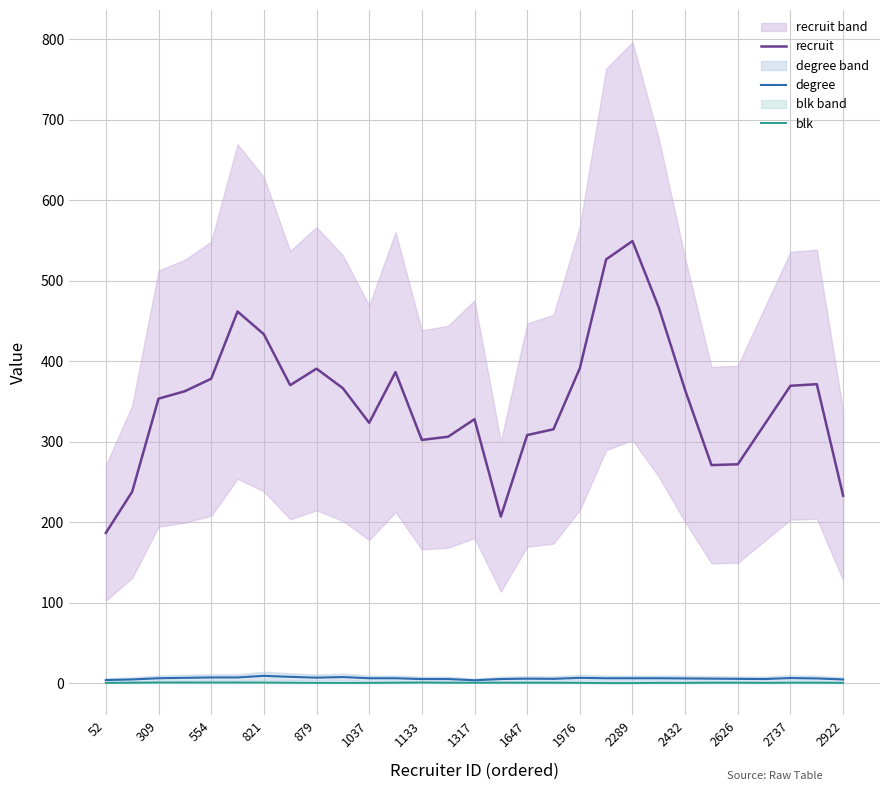

What is the minimum value for recruit?

186.8